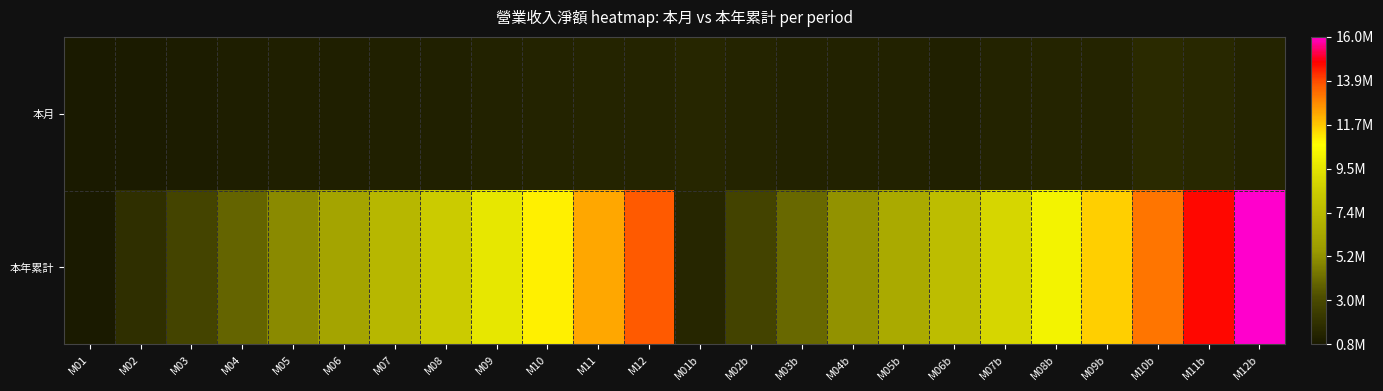

What is the total value across all series at M05b?

7687032